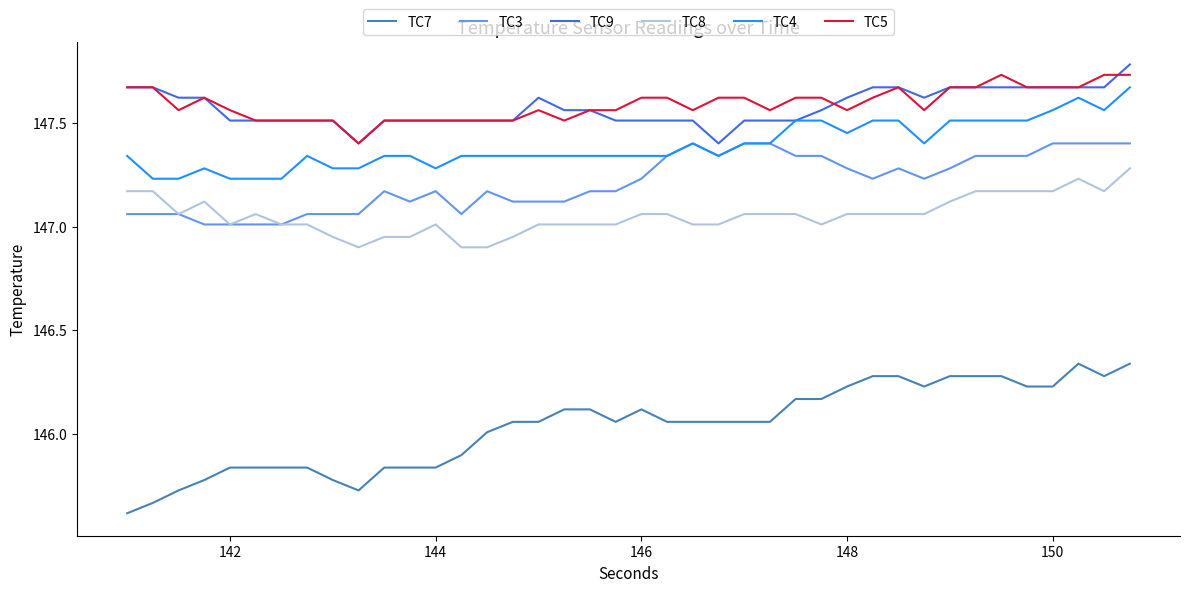

At how many categories does at least one series exceed 146?

40